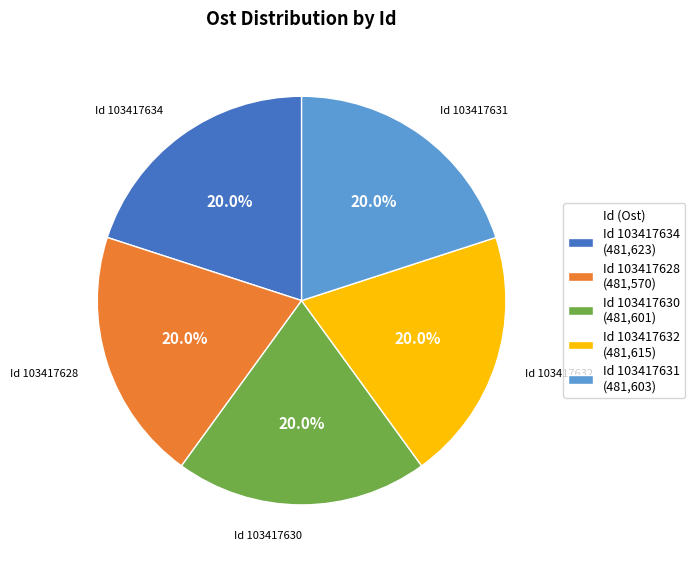

Approximately how many times larger is the value at Id 103417632 (481,615) compared to Id 103417634 (481,623)?

1.0